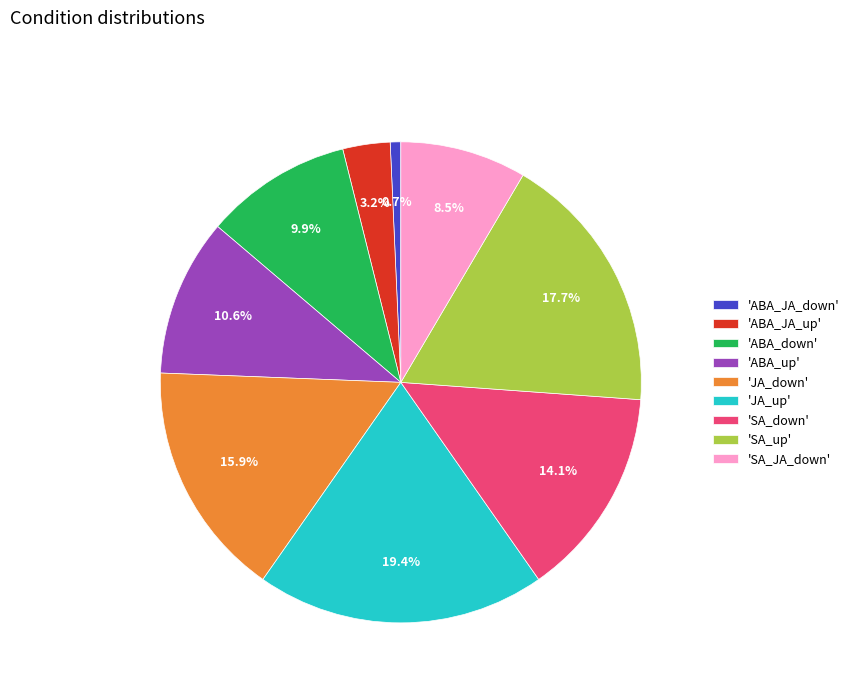

What percentage do 'SA_JA_down' and 'SA_down' together represent?

22.6%